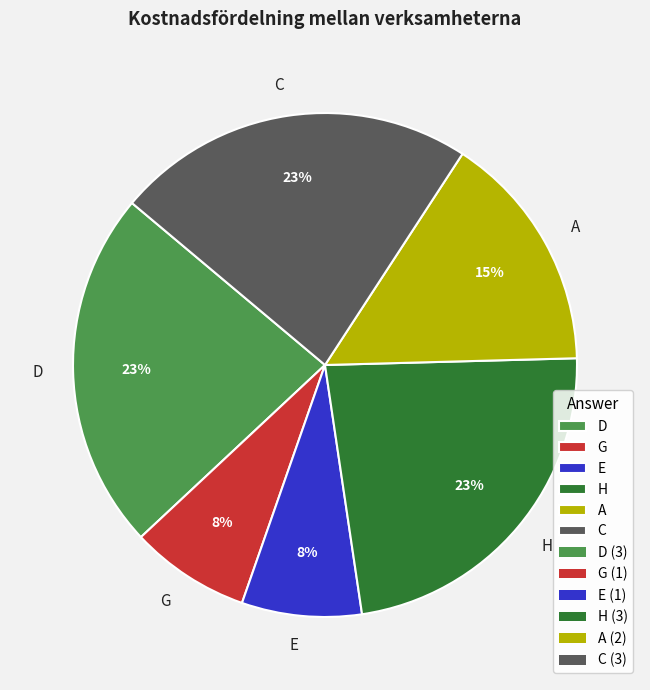

Is H the majority of the pie?

No